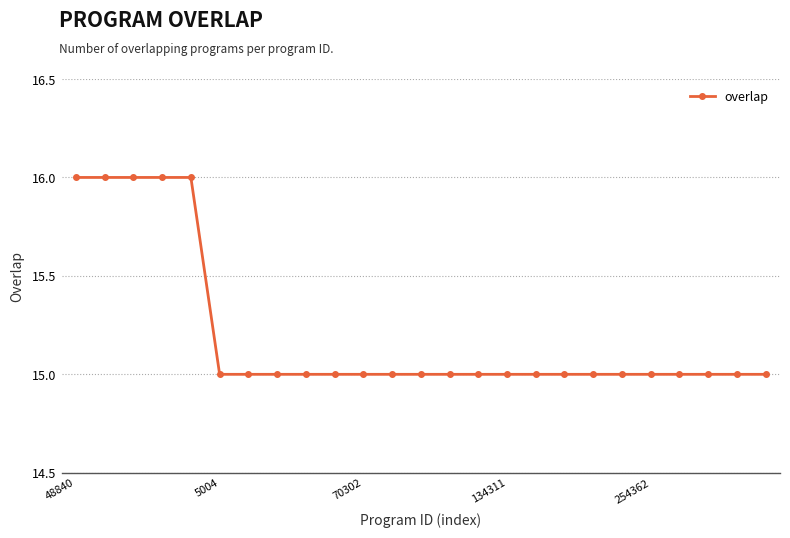

What is the greatest value displayed?

16